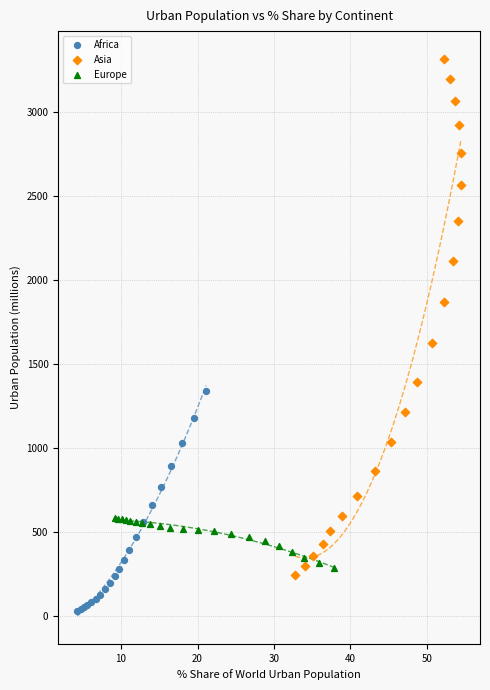

Which series contains the lowest Y value?

Africa